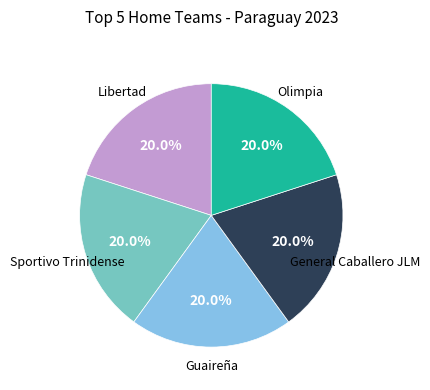

Does any single category account for the majority?

No